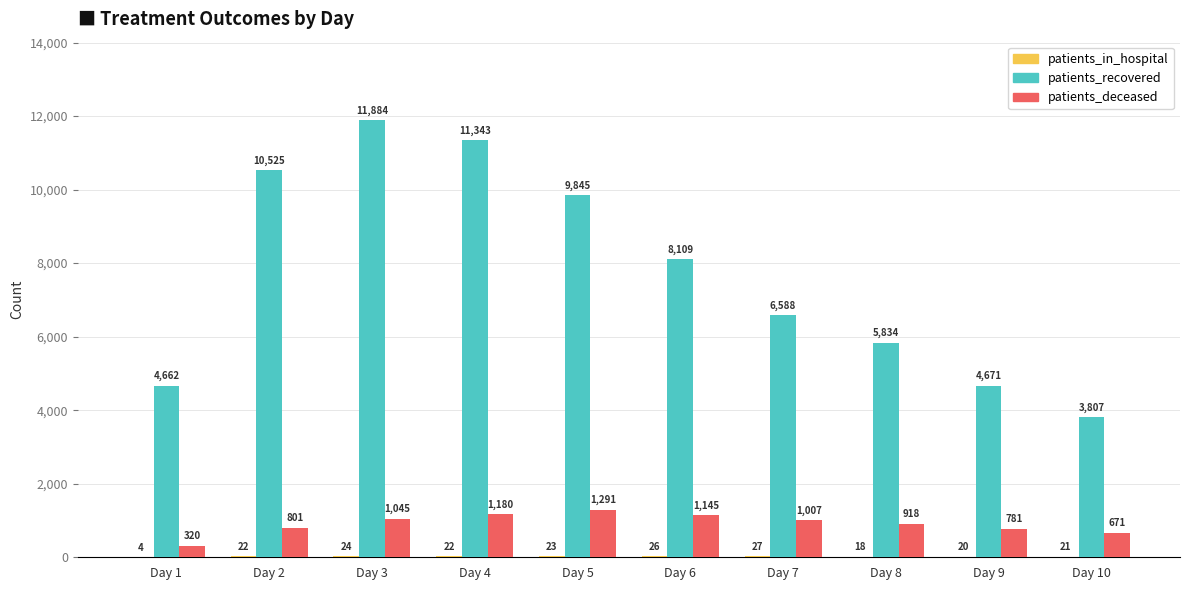

Where is patients_deceased nearest to the value 805?

Day 2